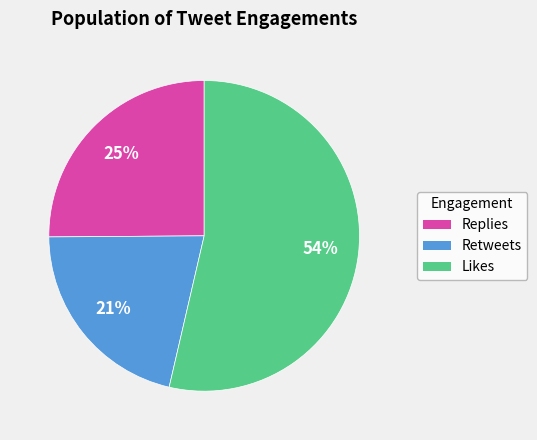

Is there a majority slice in this chart?

Yes